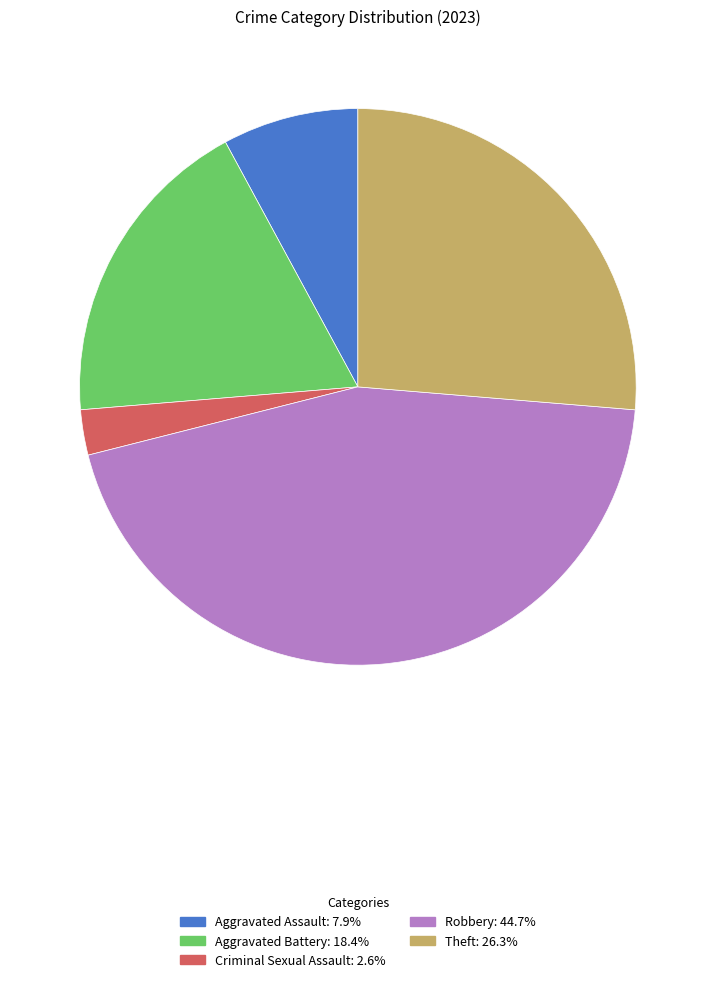

Rank the categories by value from highest to lowest.

Robbery, Theft, Aggravated Battery, Aggravated Assault, Criminal Sexual Assault